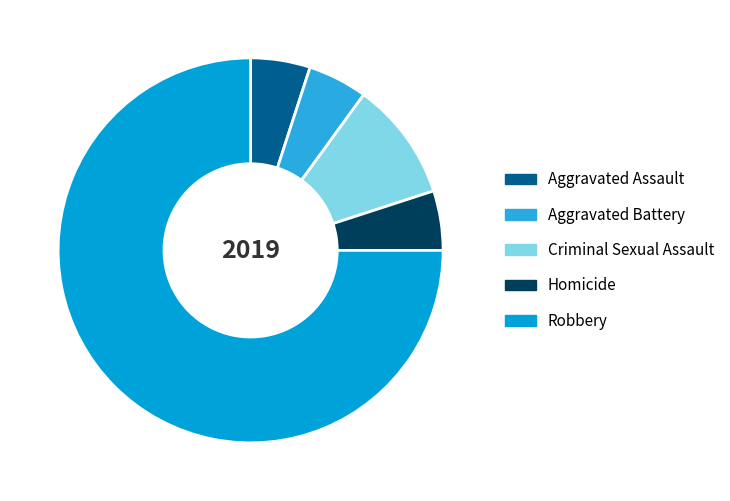

The Homicide slice represents 1% of the pie. True or false?

False